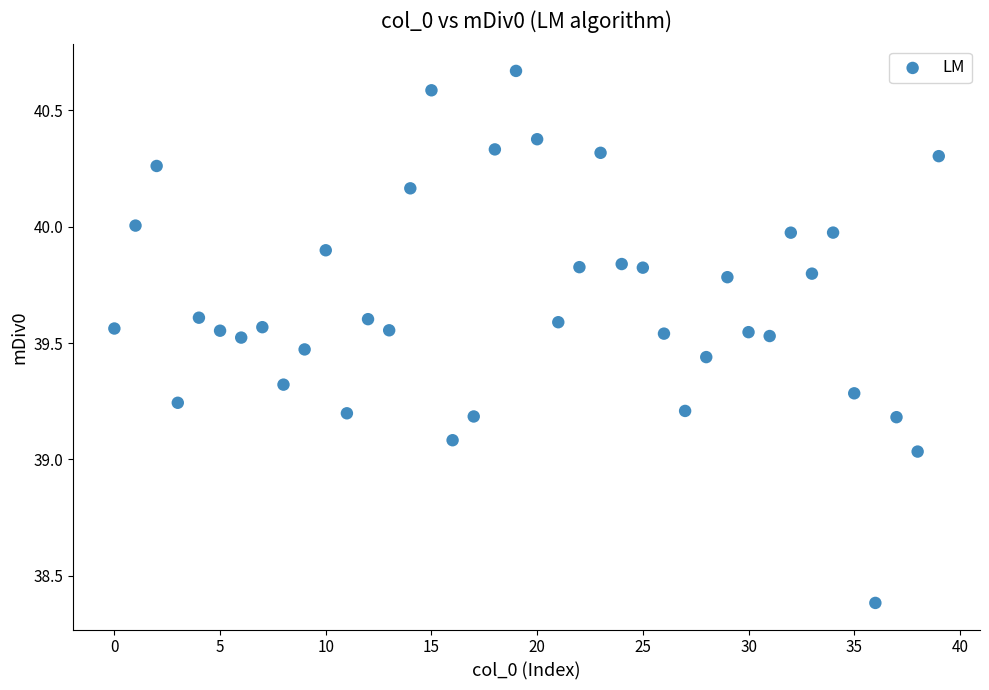

What is the range of Y values (max minus min)?

2.3